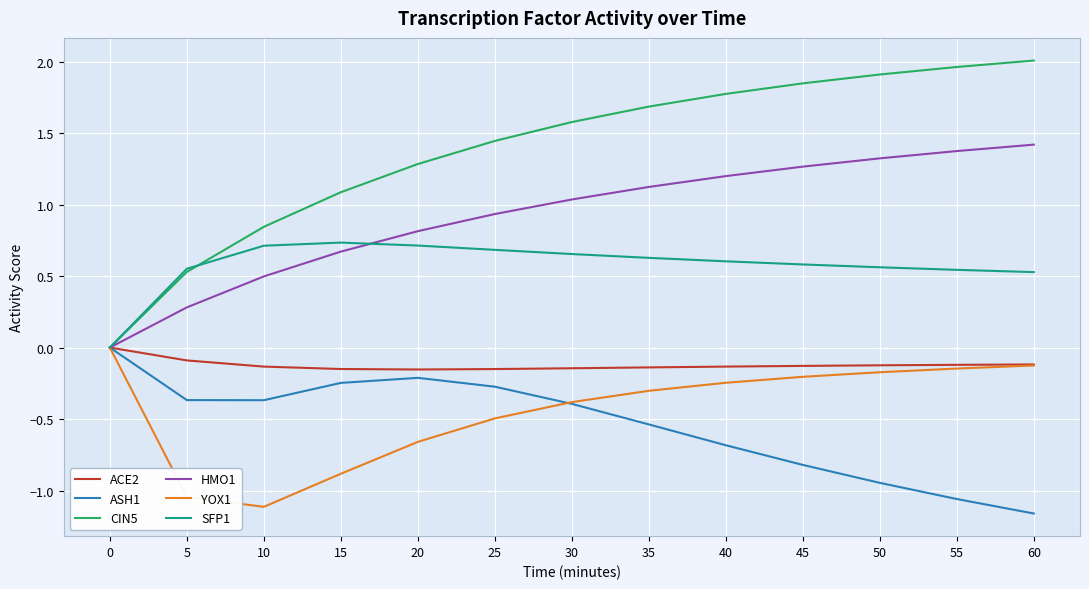

Where does the CIN5 series first go above 1?

15